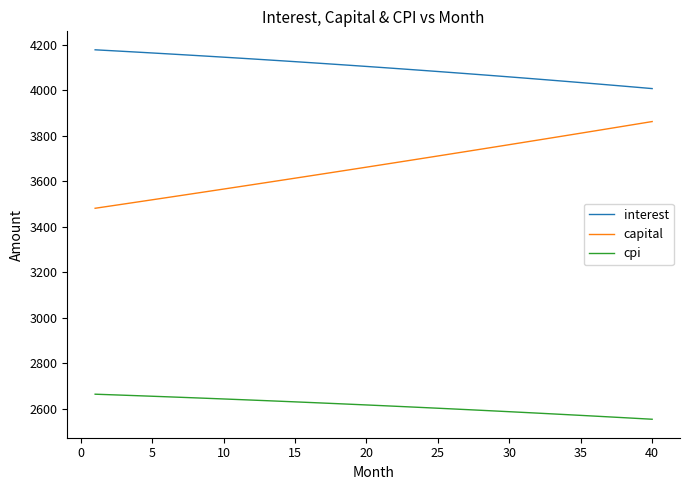

True or false: interest and capital intersect in this chart.

False